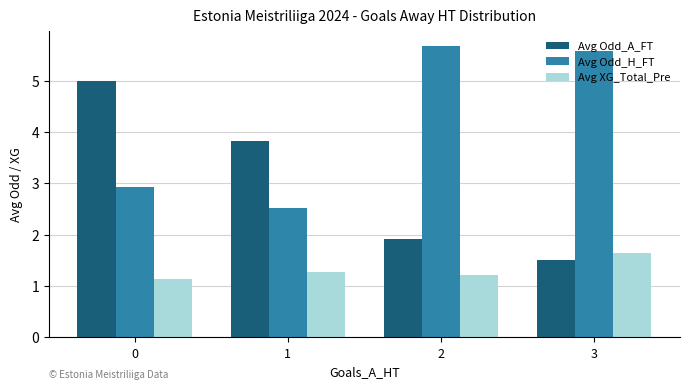

Reading right to left, list all the values displayed in this chart.

Avg Odd_A_FT: 1.5	1.9	3.8	5.0
Avg Odd_H_FT: 5.6	5.7	2.5	2.9
Avg XG_Total_Pre: 1.6	1.2	1.3	1.1